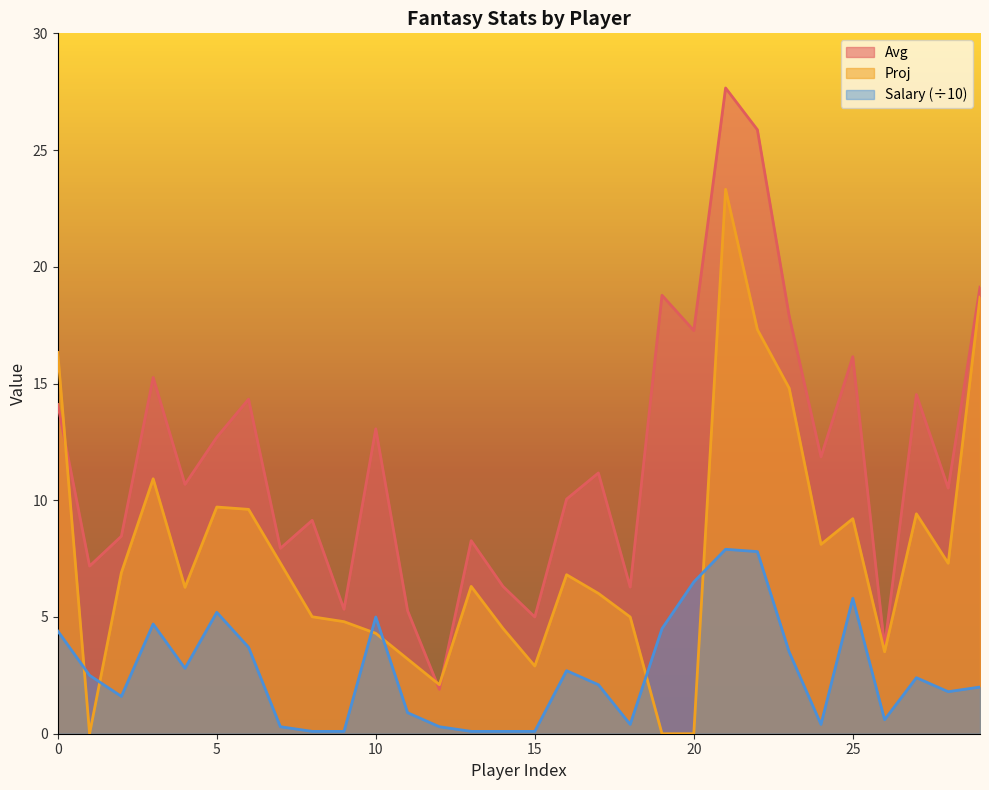

What value does the Proj series have at 5?

9.7